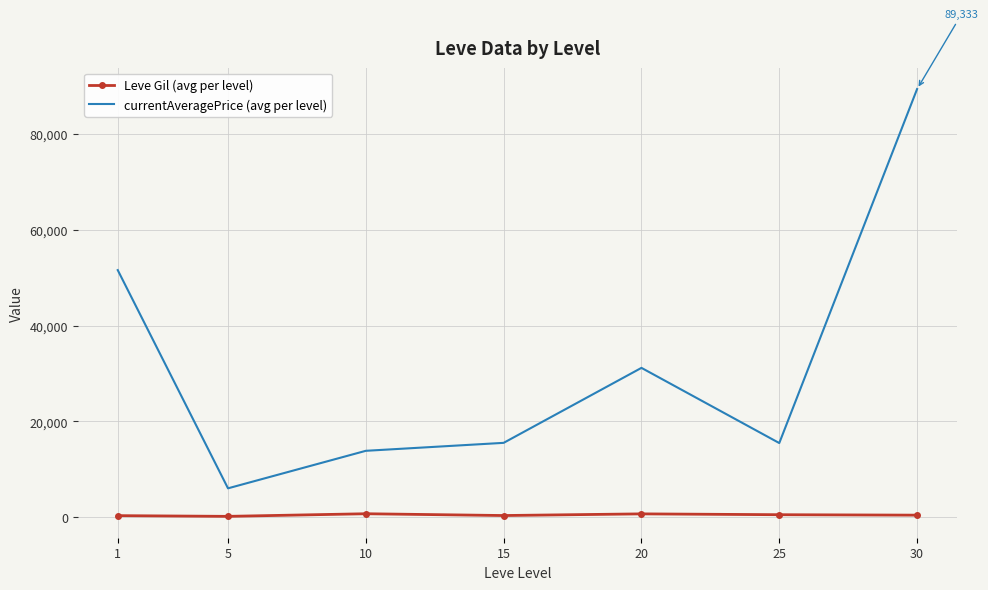

True or false: Leve Gil (avg per level) and currentAveragePrice (avg per level) intersect in this chart.

False